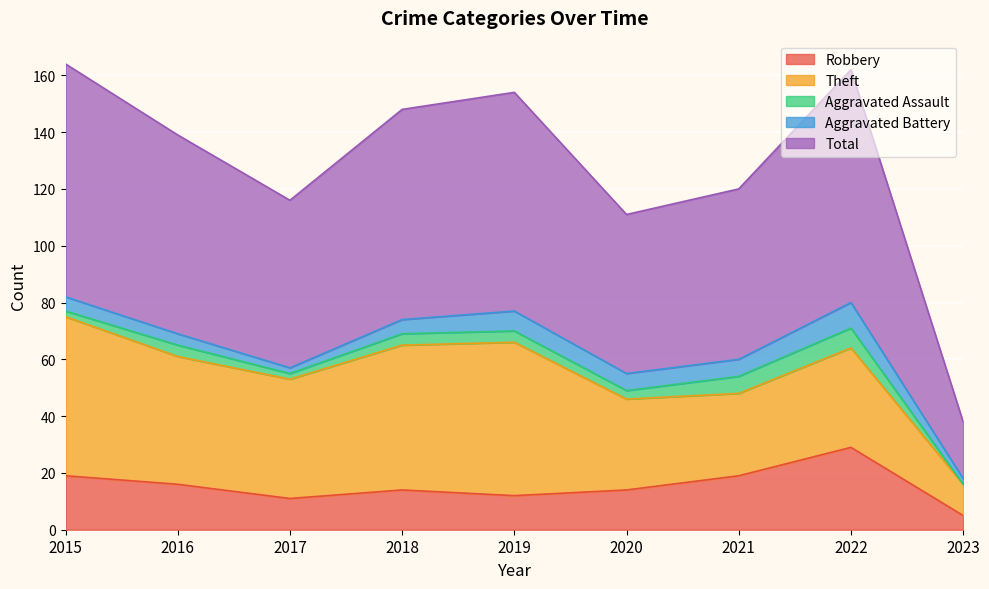

Reading left to right, extract all data points from this chart.

Robbery: 2015=19	2016=16	2017=11	2018=14	2019=12	2020=14	2021=19	2022=29	2023=5
Theft: 2015=56	2016=45	2017=42	2018=51	2019=54	2020=32	2021=29	2022=35	2023=11
Aggravated Assault: 2015=2	2016=4	2017=2	2018=4	2019=4	2020=3	2021=6	2022=7	2023=0
Aggravated Battery: 2015=5	2016=4	2017=2	2018=5	2019=7	2020=6	2021=6	2022=9	2023=2
Total: 2015=82	2016=70	2017=59	2018=74	2019=77	2020=56	2021=60	2022=82	2023=20